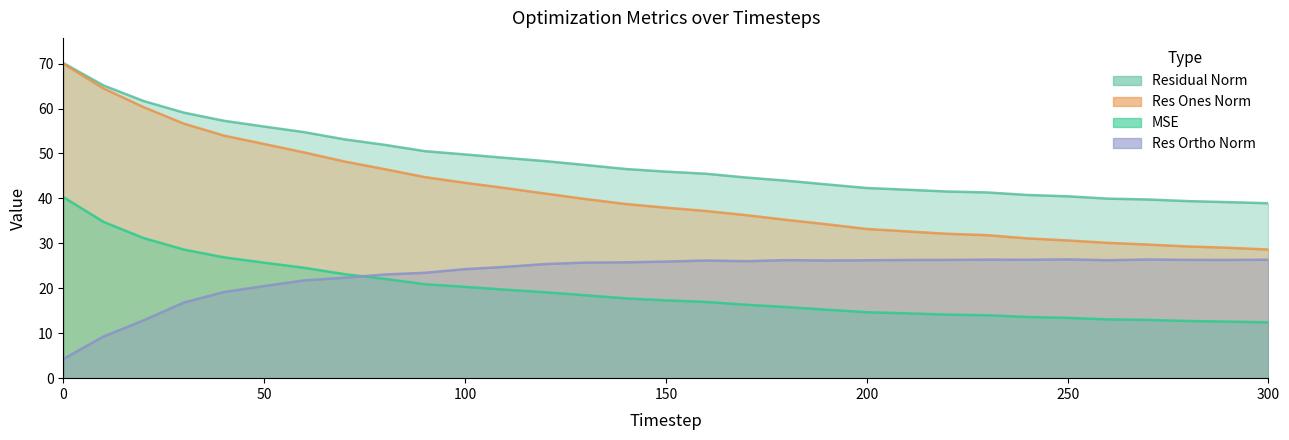

What is the difference between the highest and lowest values at 290?

26.6